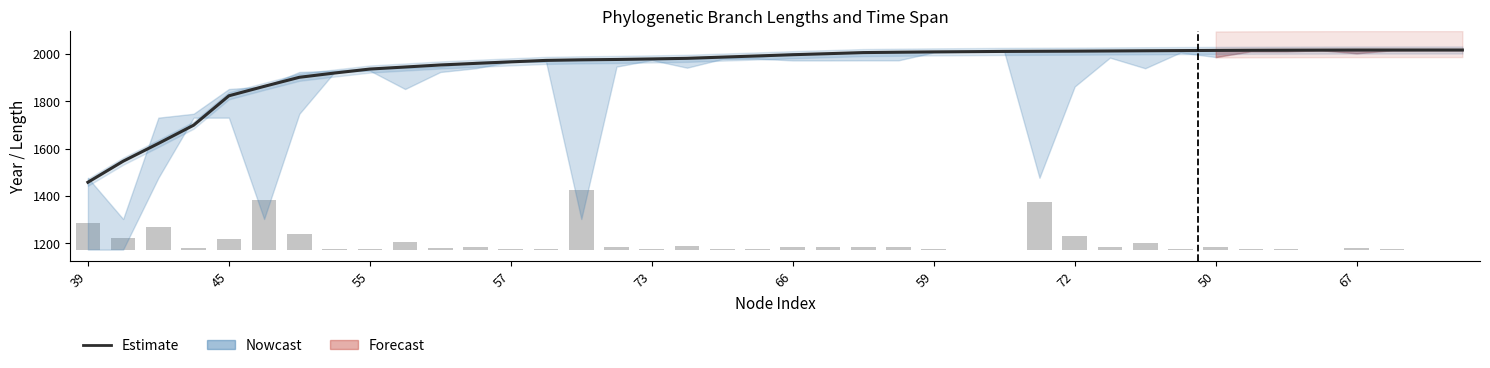

What is the difference between the second highest and minimum values in the Estimate series?

558.8